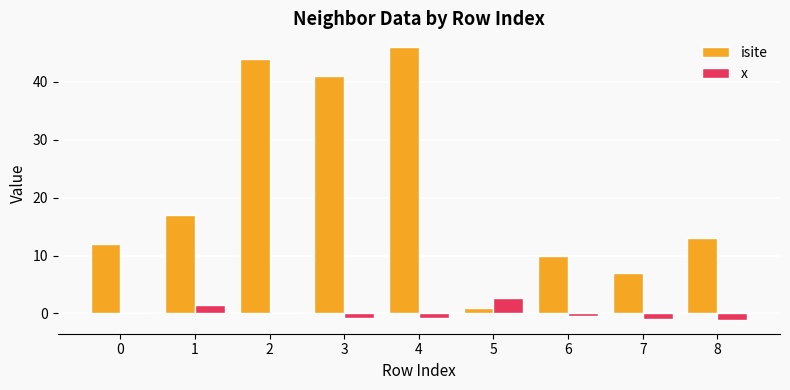

How many distinct data groups are displayed?

2